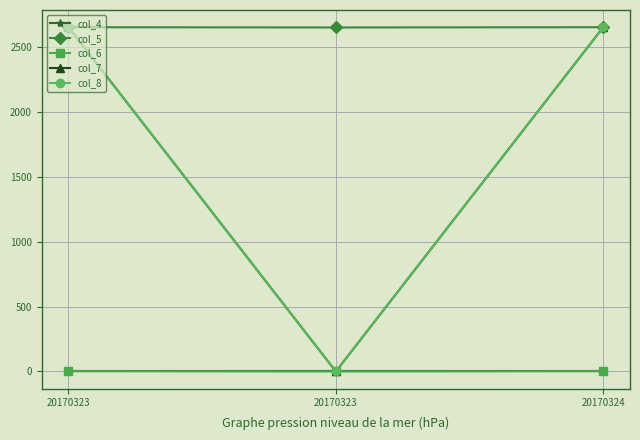

What is the difference between the highest and lowest values at 20170324?

2650